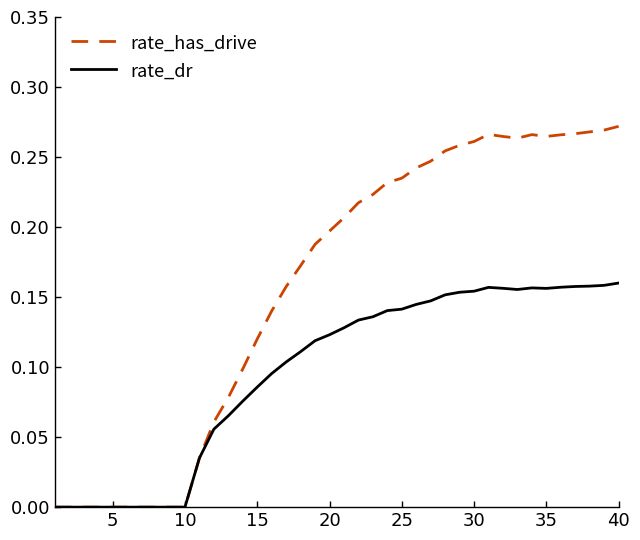

Which series has the widest spread of values?

rate_has_drive